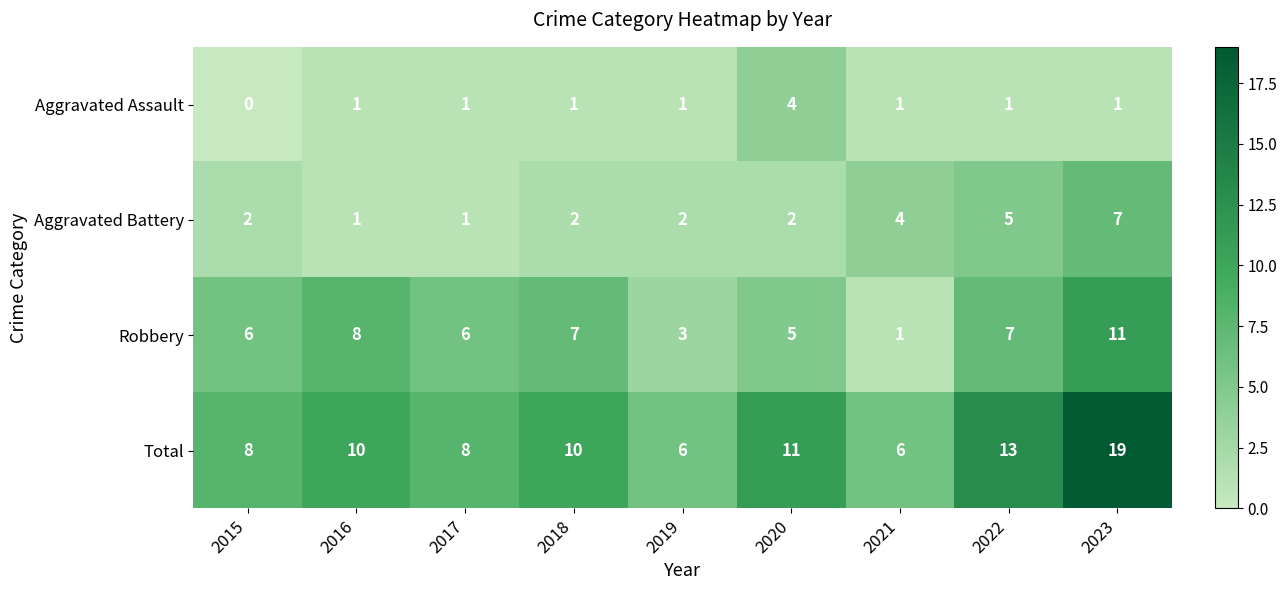

At which category is the sum across all series the highest?

2023